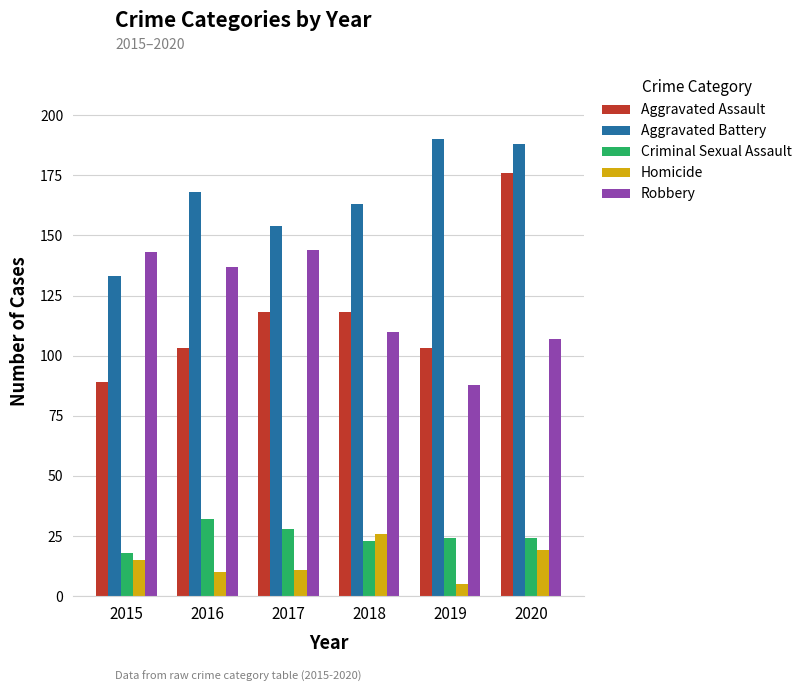

What is the greatest value displayed?

190